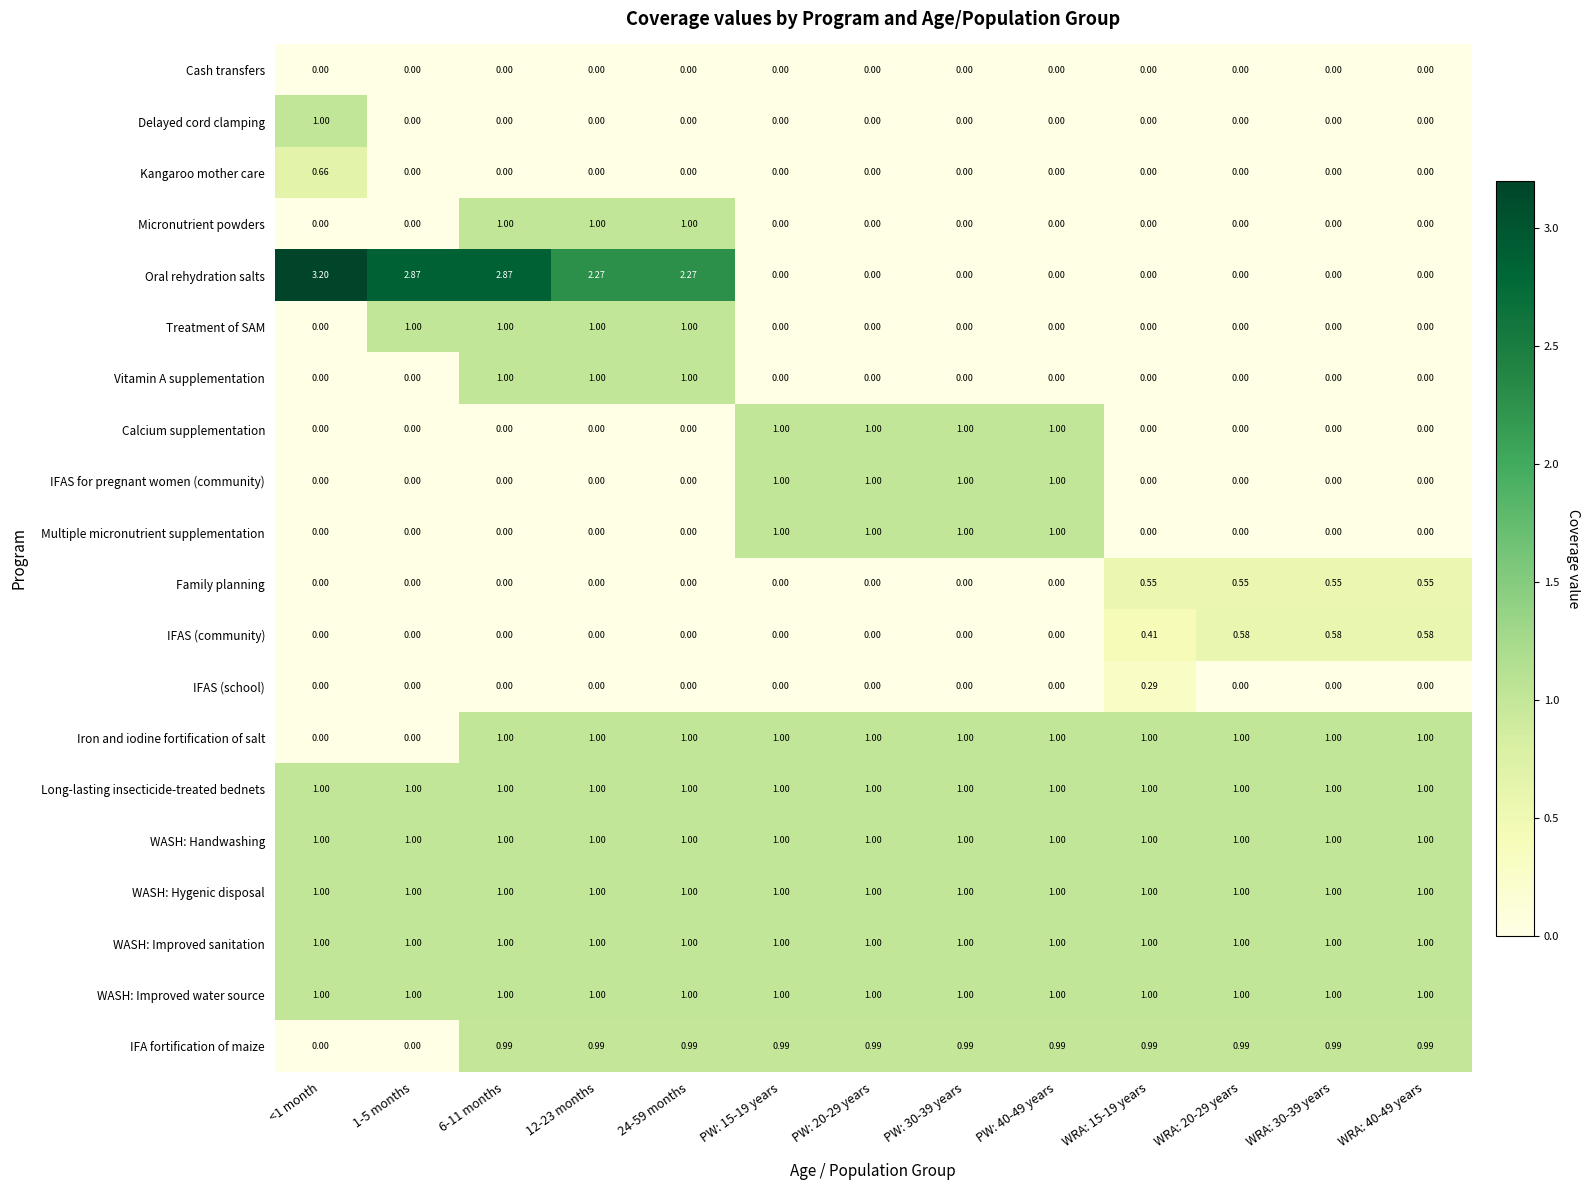

Which series has the widest spread of values?

Oral rehydration salts